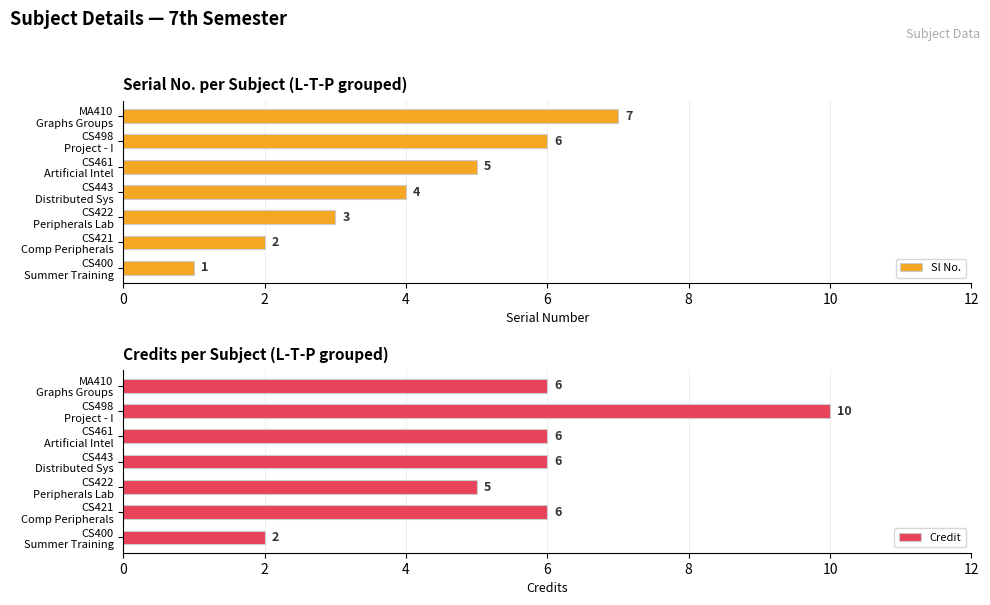

Reading left to right, list all the values displayed in this chart.

Sl No.: 1	2	3	4	5	6	7
Credit: 2	6	5	6	6	10	6